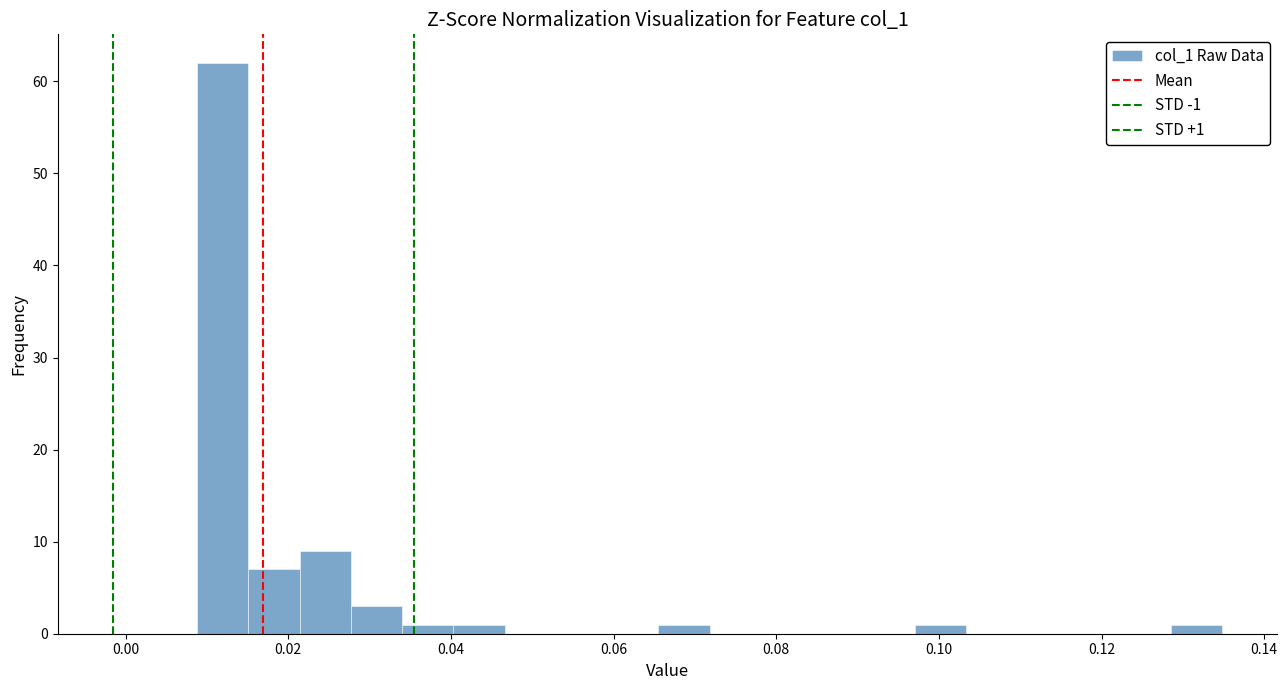

Read against the x-axis, roughly where is the centre of the tallest bar?

0.012